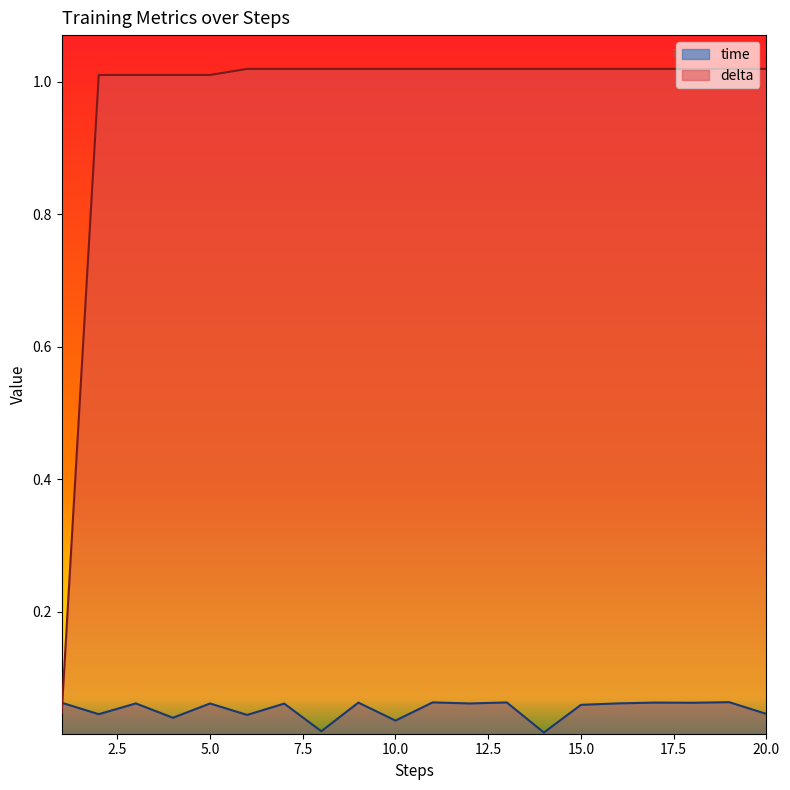

At 6, list the series in order from smallest to largest.

time, delta